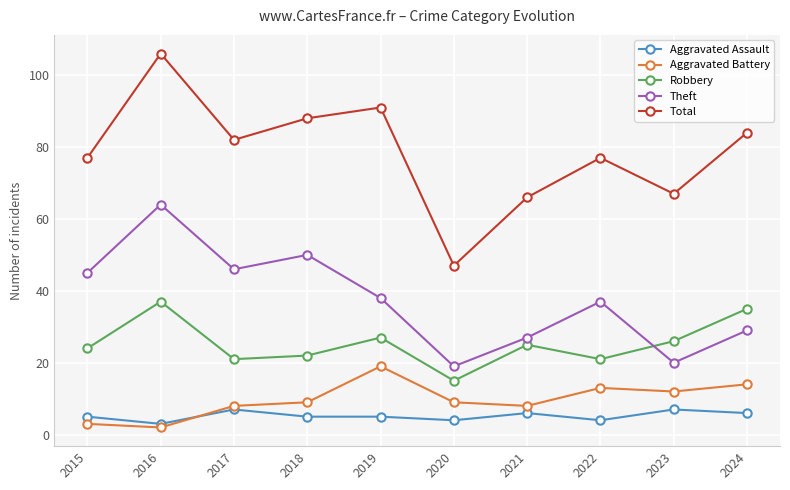

At how many categories does at least one series exceed 26?

10